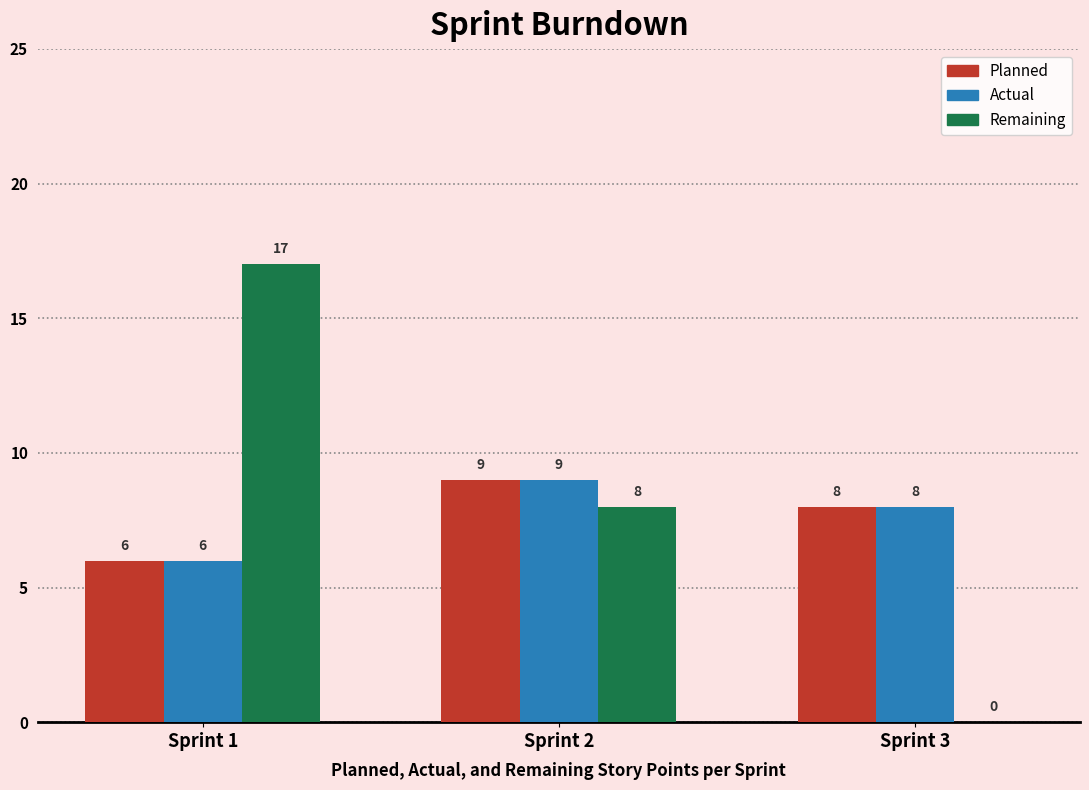

What is the maximum value shown in the chart?

17